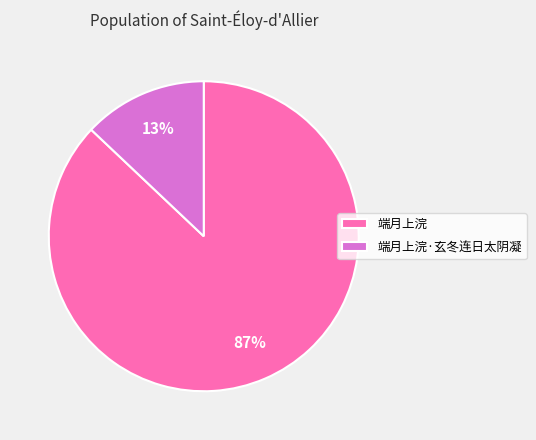

Does 端月上浣 represent more than half of the total?

Yes